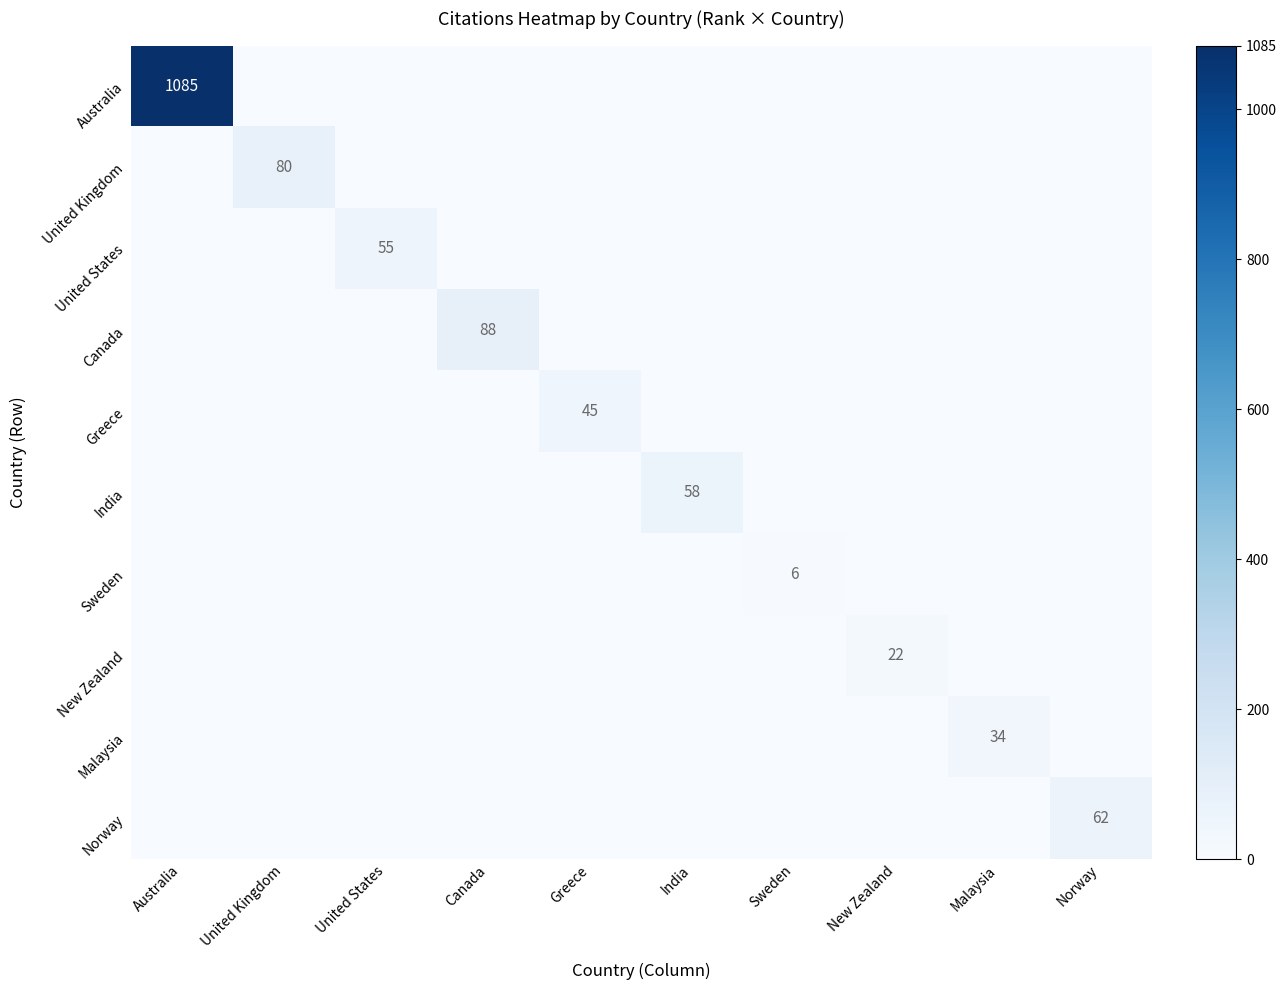

The value of India at India is 58. True or false?

True